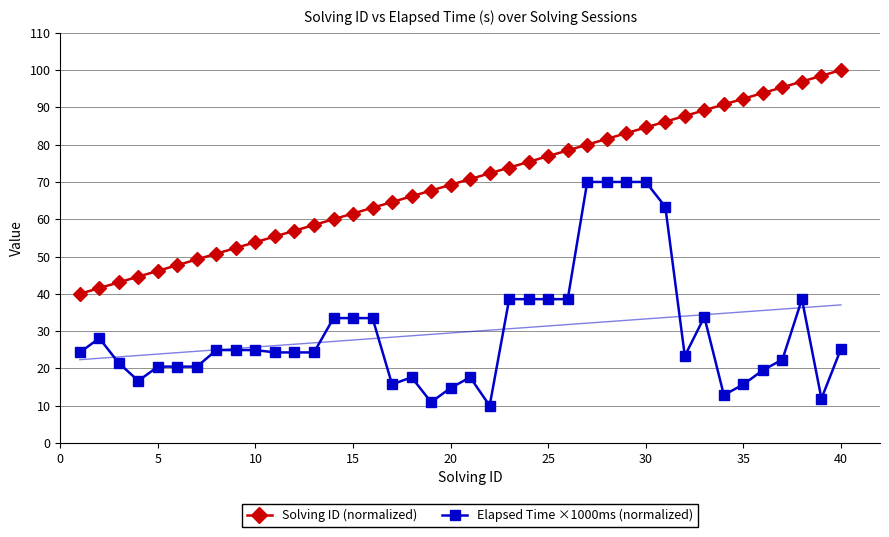

At how many categories does at least one series exceed 76?

16